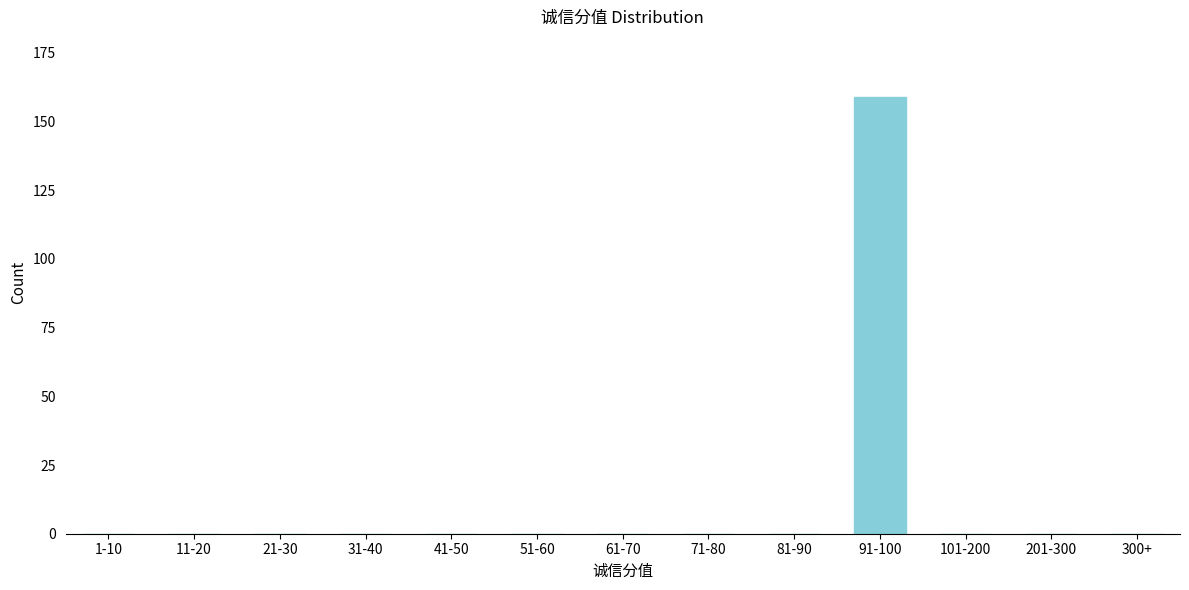

Reading right to left, extract all data points from this chart.

300+=0	201-300=0	101-200=0	91-100=159	81-90=0	71-80=0	61-70=0	51-60=0	41-50=0	31-40=0	21-30=0	11-20=0	1-10=0